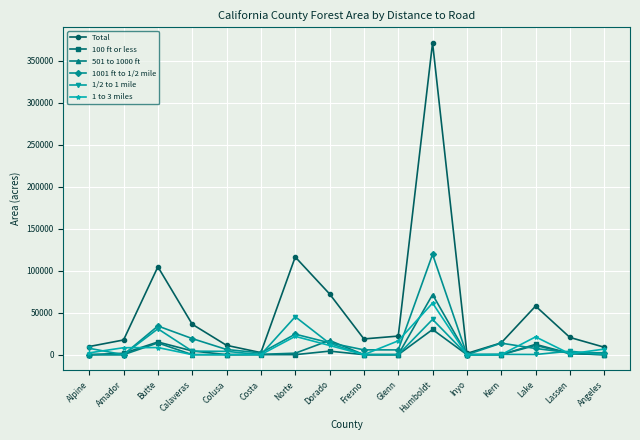

What position from the right is Costa?

11